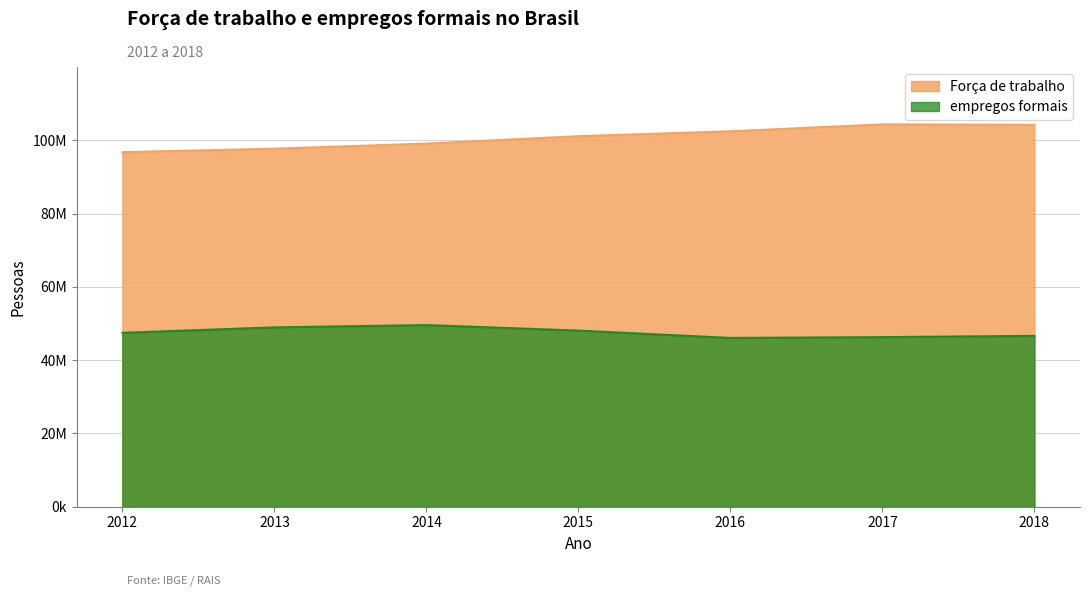

How many interior local peaks does the Força de trabalho series have?

1